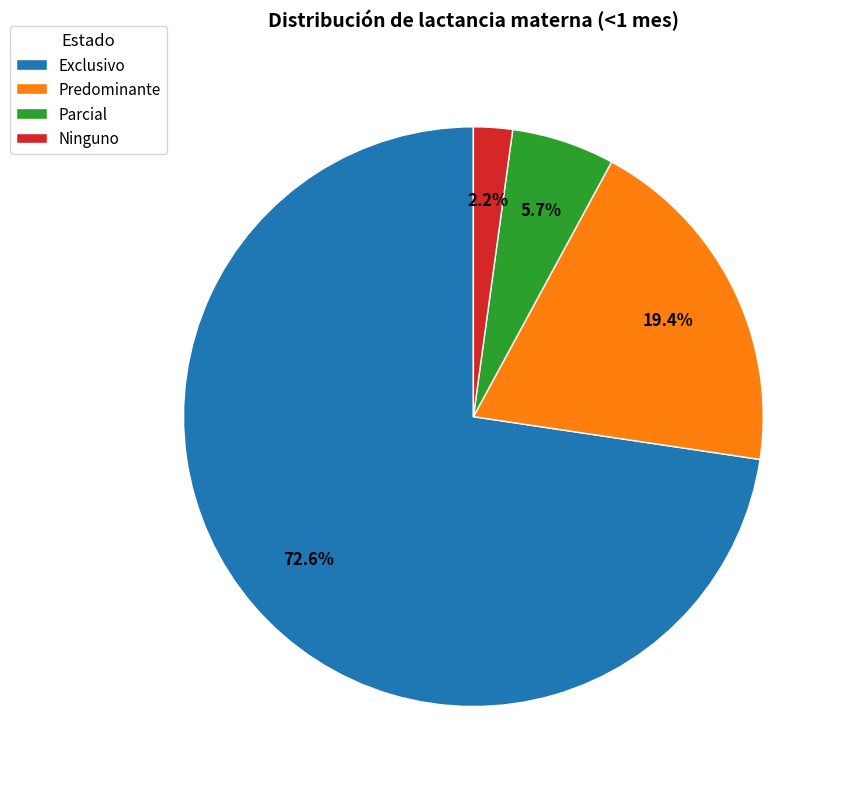

Between Ninguno and Predominante, which is larger?

Predominante